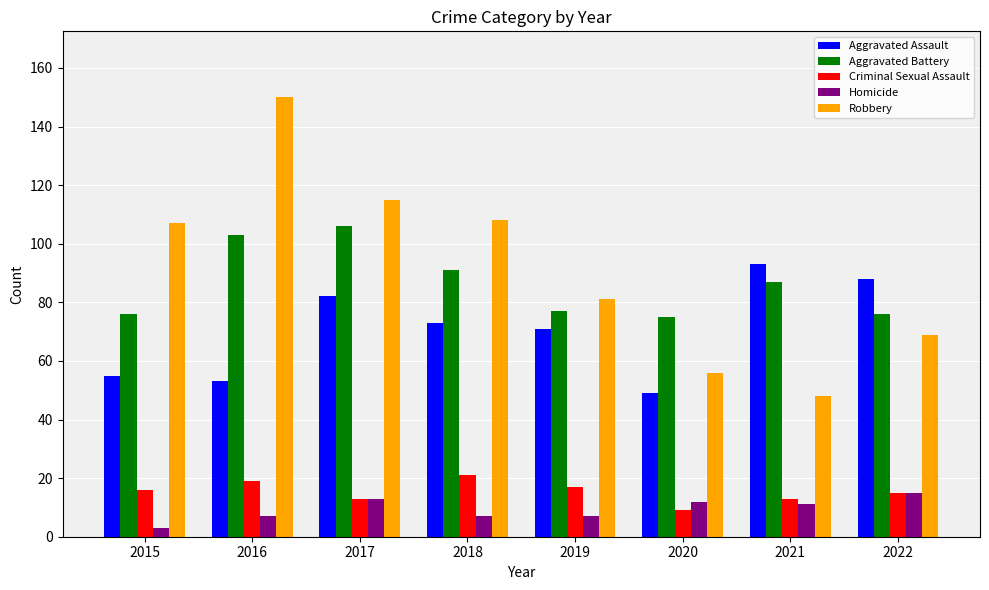

What is the sum of the Homicide values at 2017 and 2018?

20